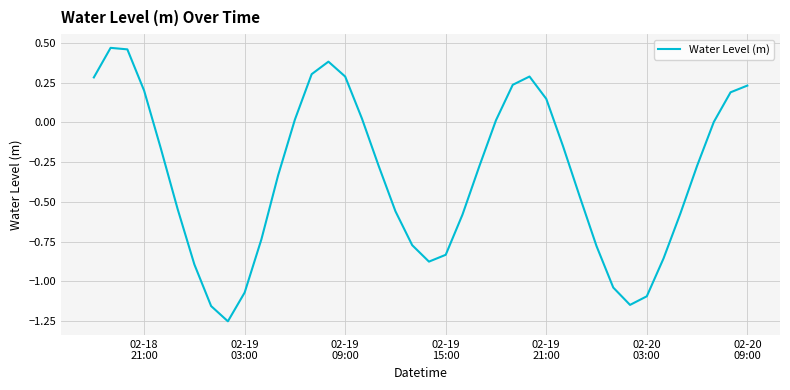

What is the difference between the maximum and minimum values?

1.7